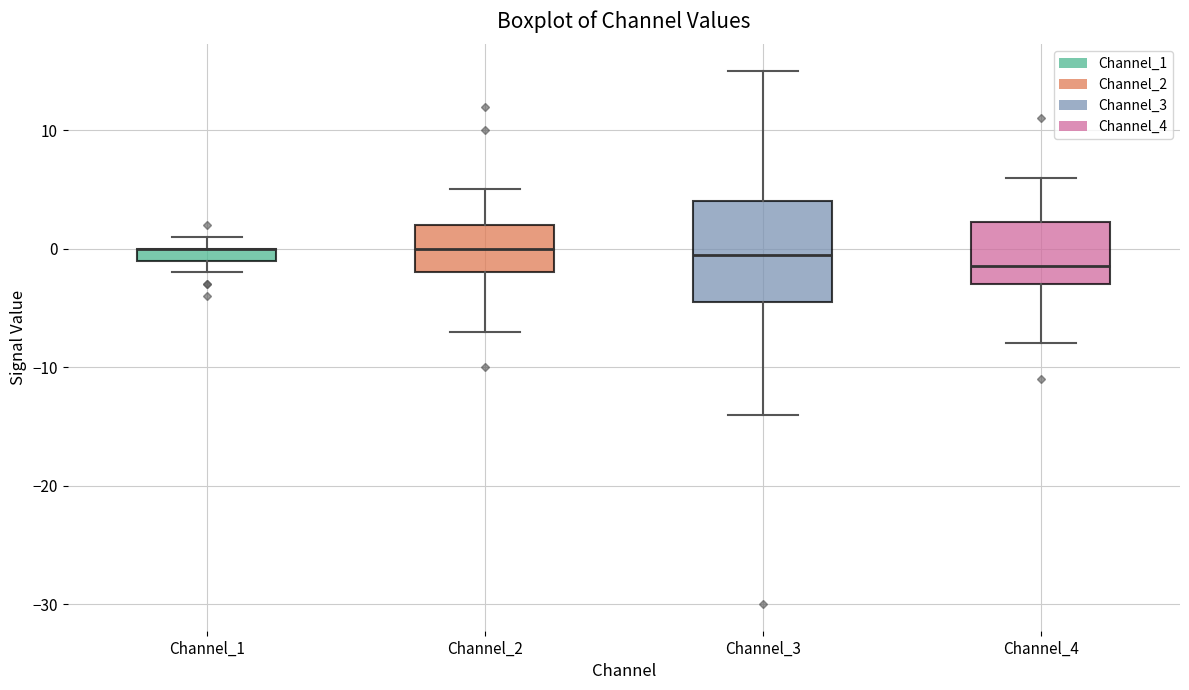

Where does the lower whisker of the box for Channel_3 end on the y-axis? The values are not printed on the chart, so give them approximately, as read against the axis.

-14